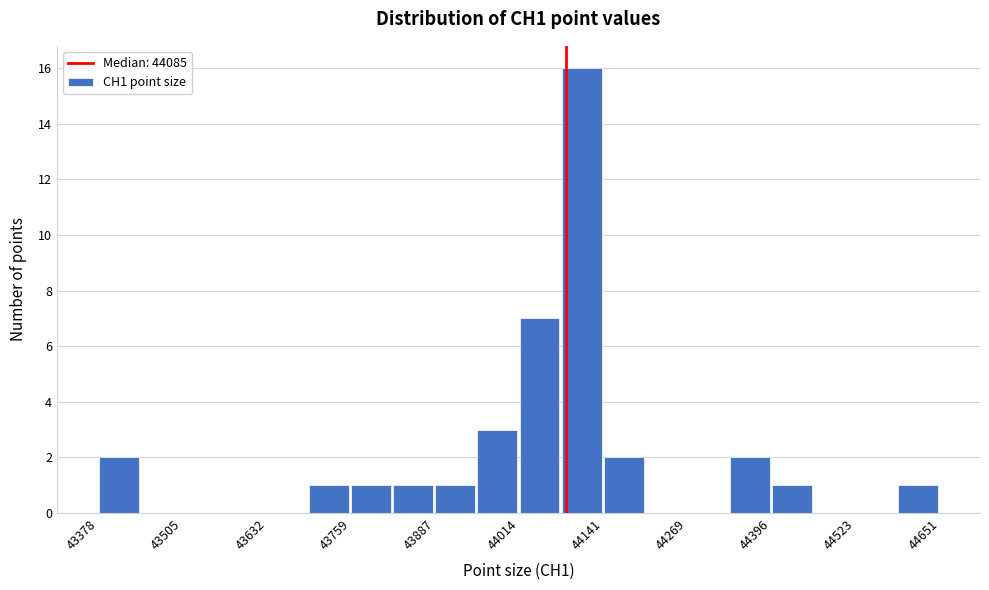

Read against the x-axis, roughly where is the centre of the tallest bar?

44100